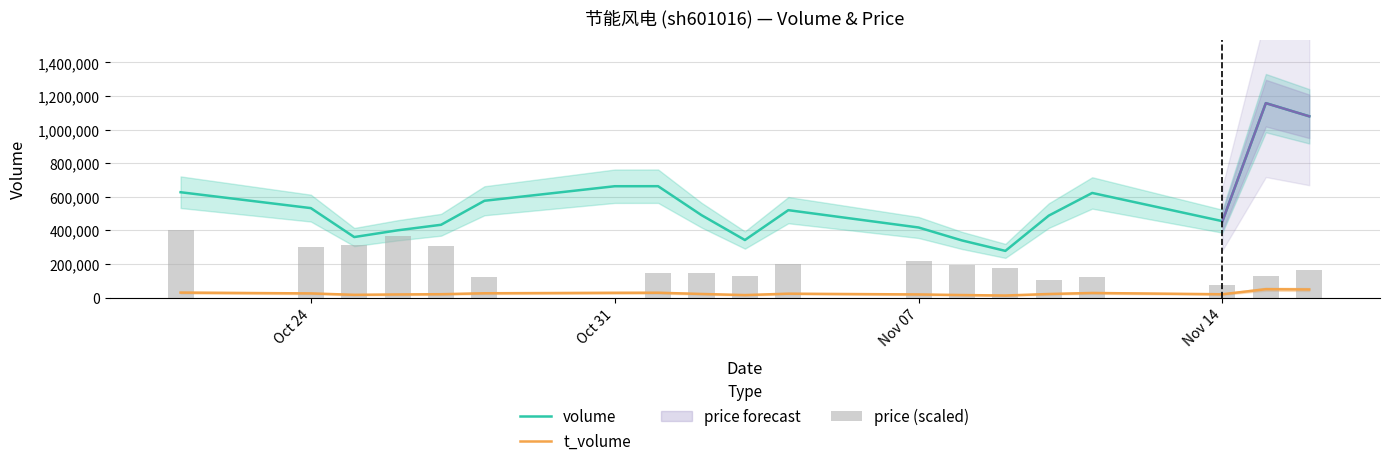

Which series has the largest range (max minus min)?

volume